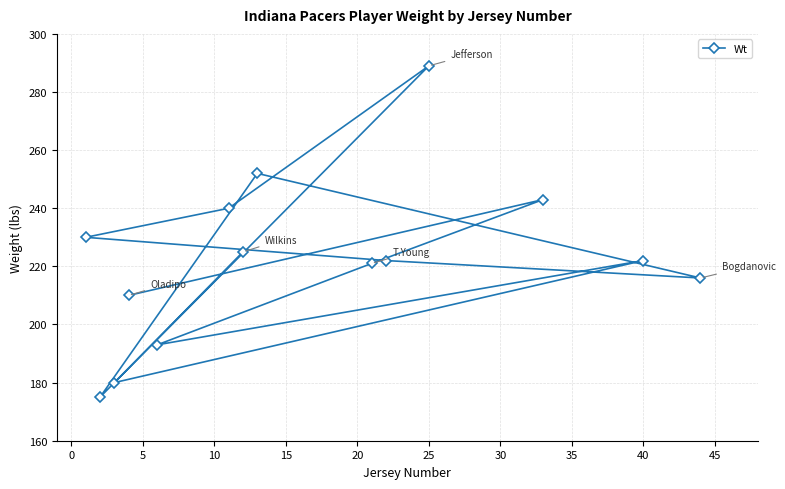

What is the difference between the second highest and second lowest values?

72